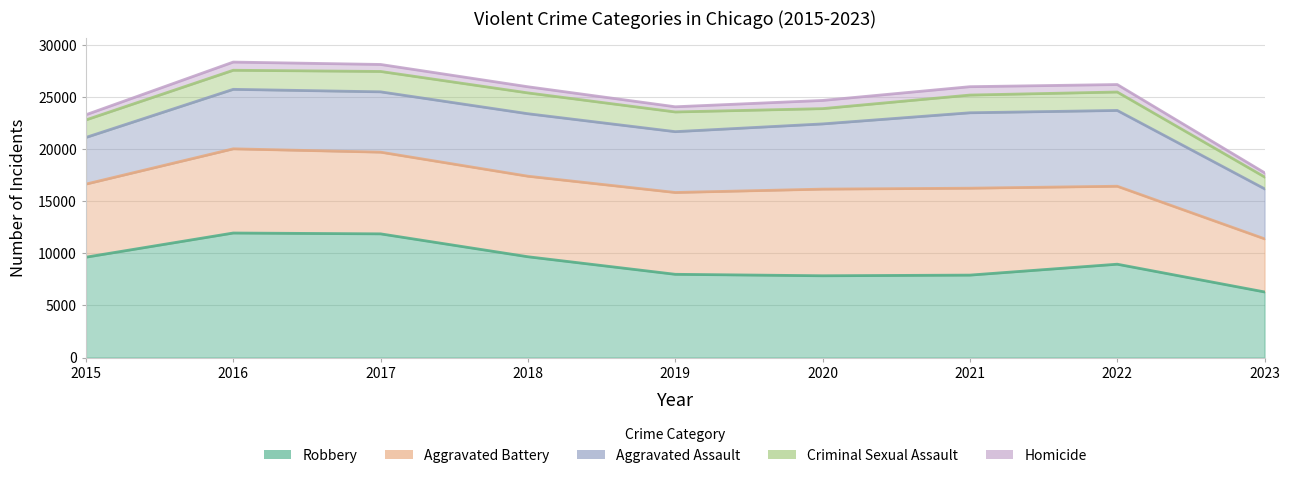

At which category is the sum across all series the highest?

2016